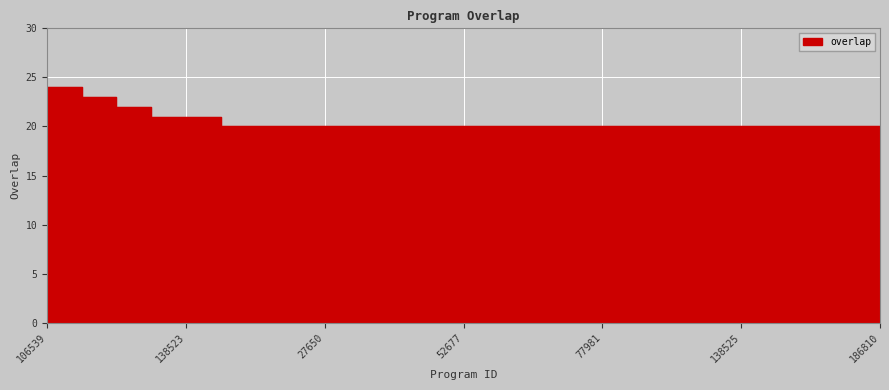

How many lines are shown in the chart?

1